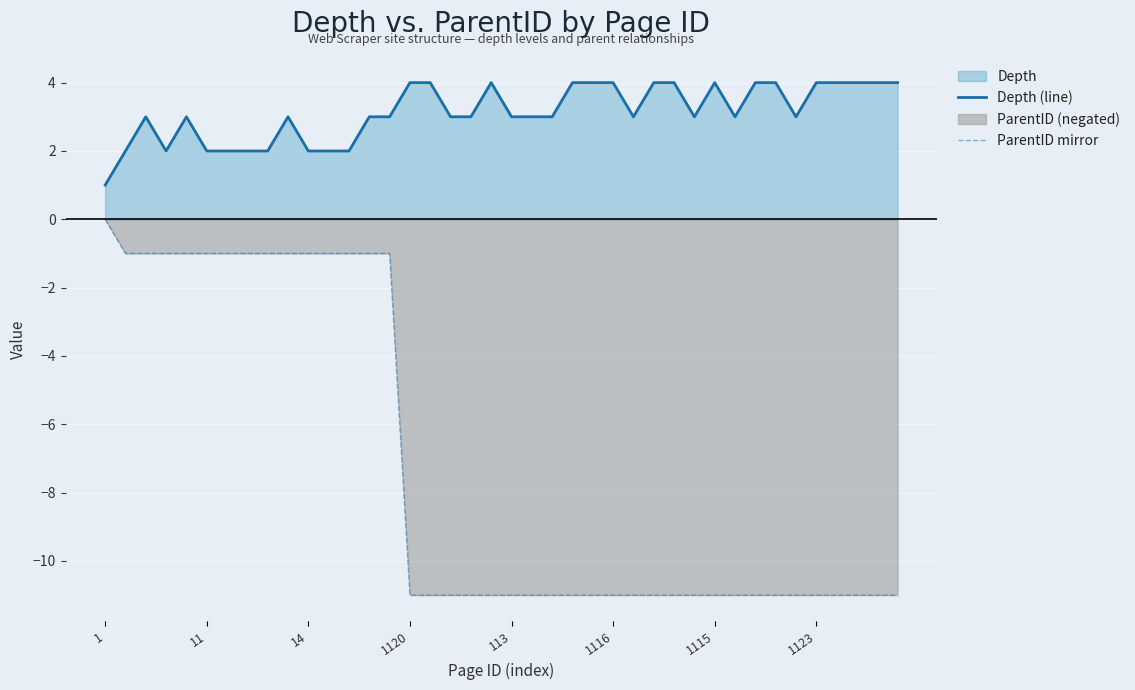

Which series has the largest total across all categories?

Depth (line)